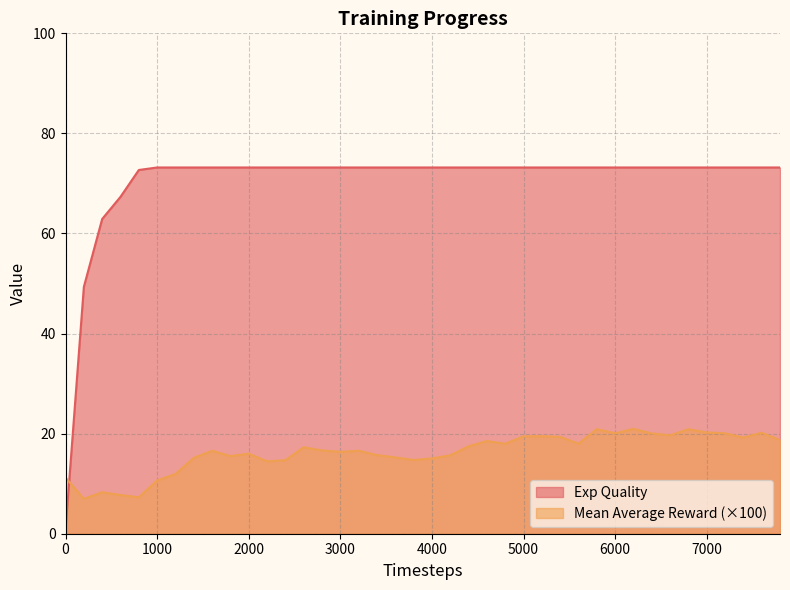

What is the value of the Exp Quality point at the 40th from the left?

73.2